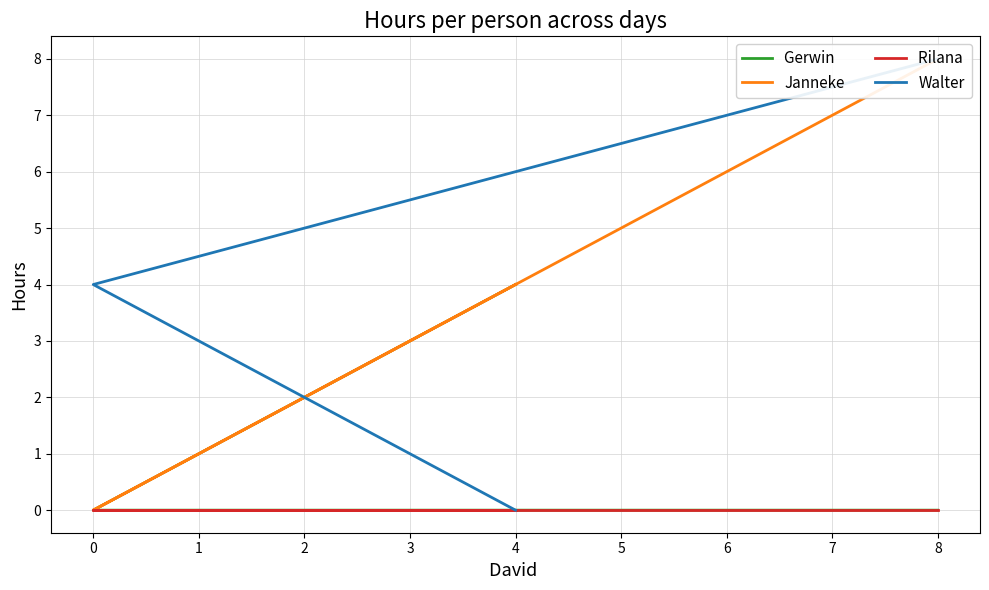

Which series has the largest total across all categories?

Janneke